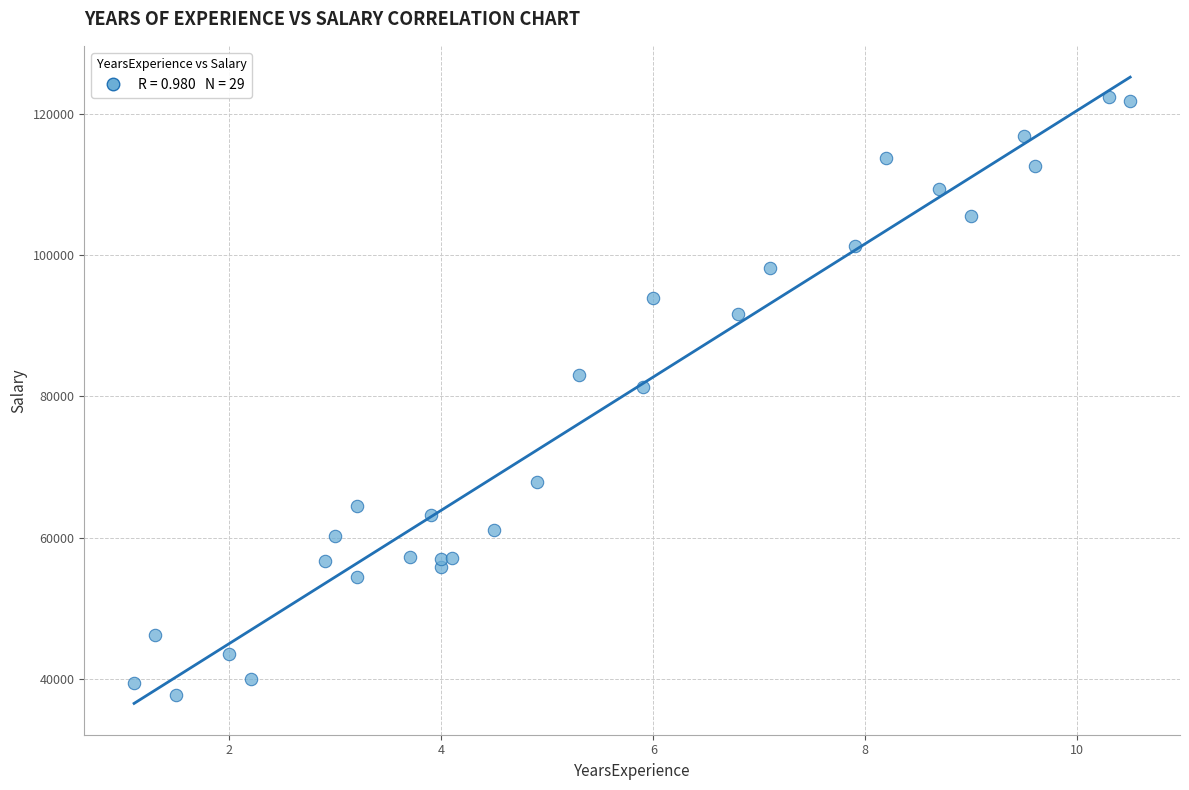

What Y value in the scatter plot is closest to 80061?

81363